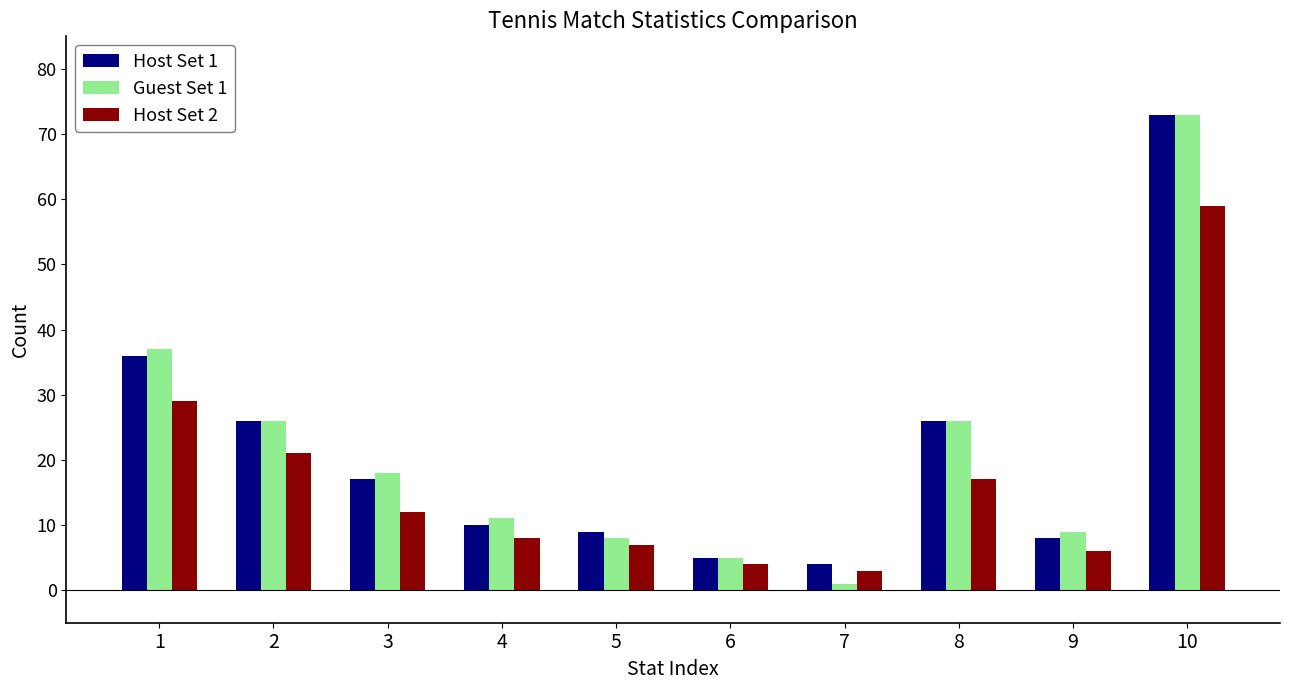

At which label does Host Set 1 reach its minimum?

7